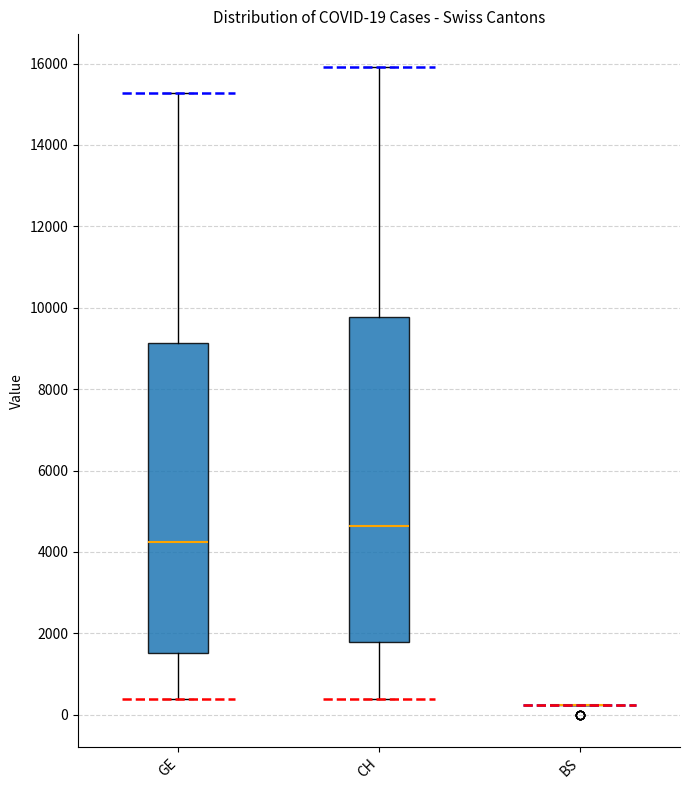

Comparing the boxes themselves (not the whiskers), which one is the tallest?

CH